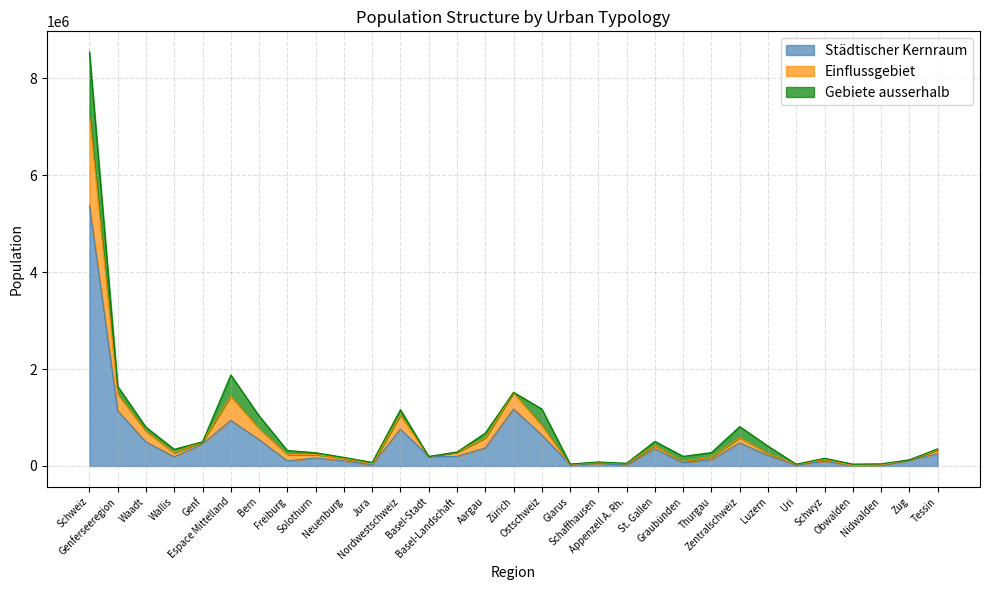

What is the total value across all series at Schaffhausen?

81991